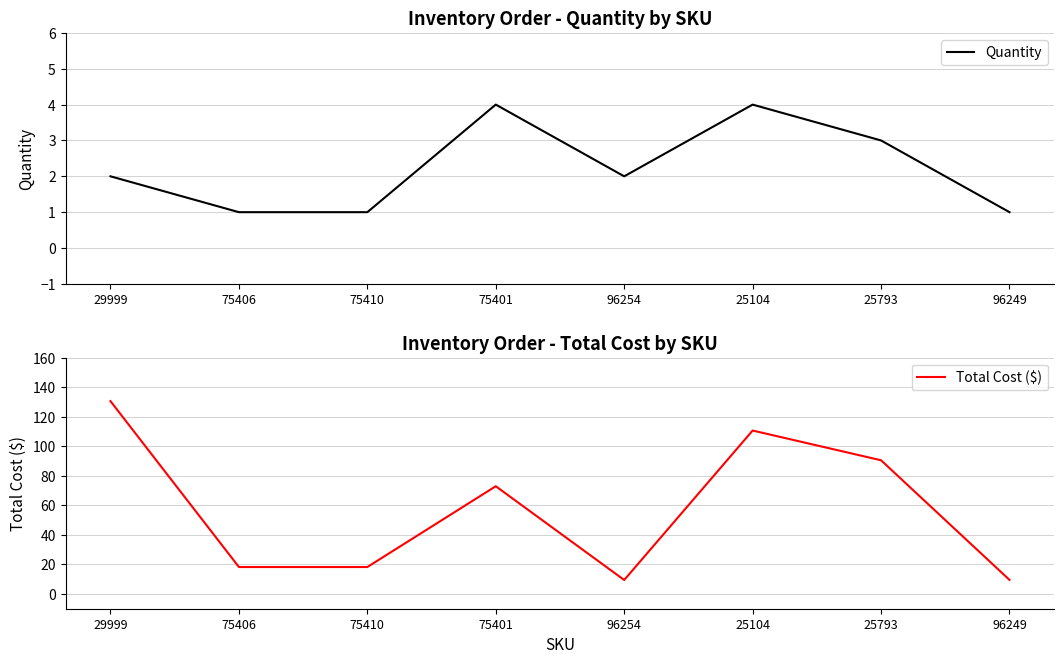

At which label does Quantity first exceed 2?

75401